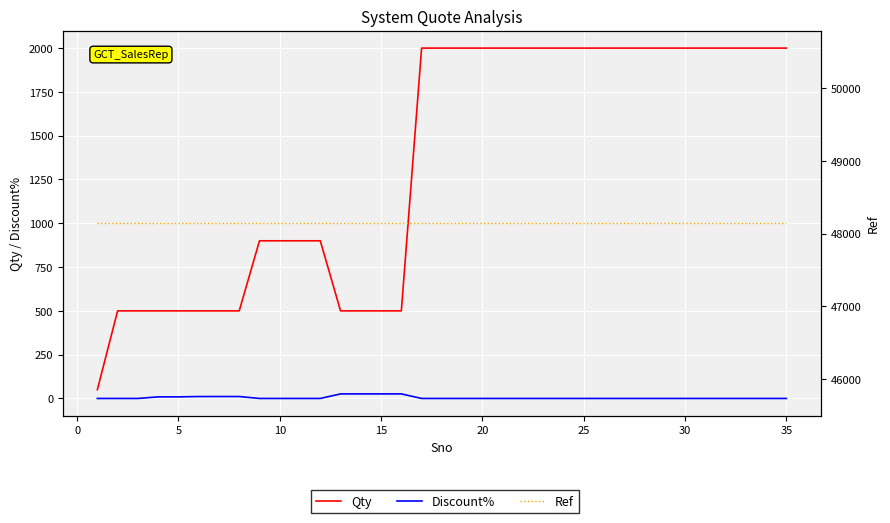

How many data points in Discount% are above 0?

9